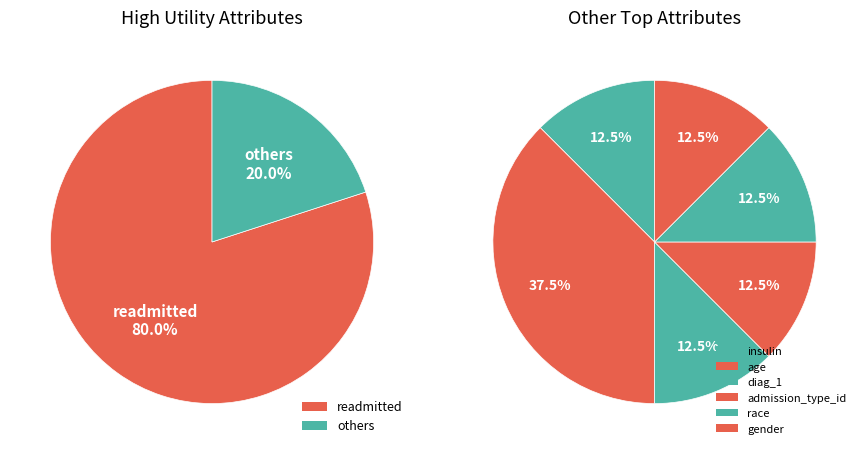

What portion of the pie excludes readmitted?

20.0%